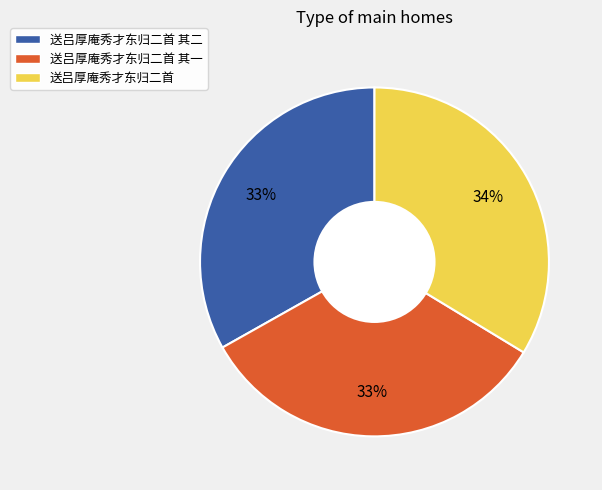

Combined, do 送吕厚庵秀才东归二首 其一 and 送吕厚庵秀才东归二首 account for over 50%?

Yes